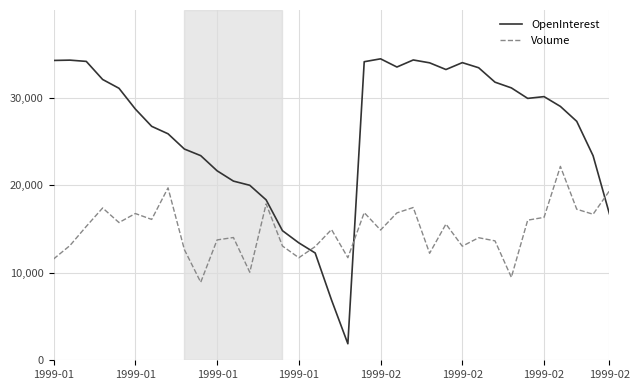

What is the difference between the maximum and minimum values in the OpenInterest series?

32538